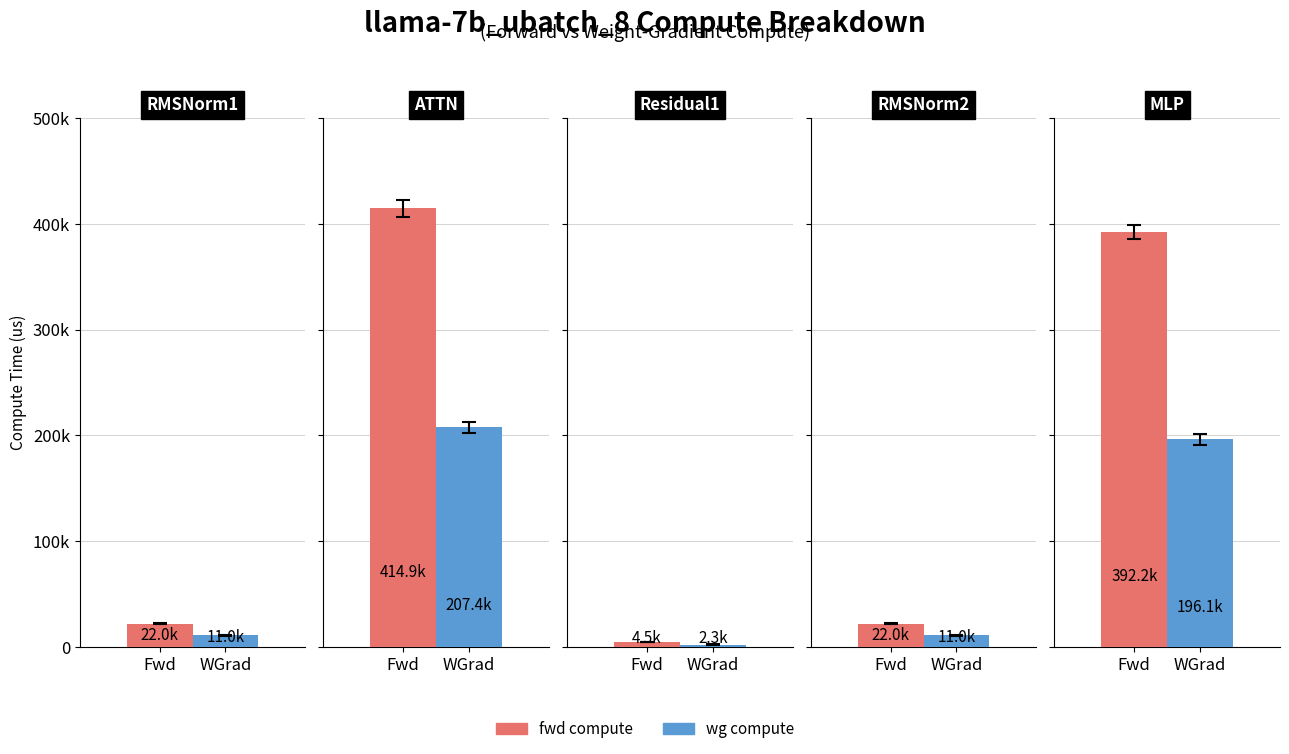

What is the label of the 1st bar from the right?

MLP